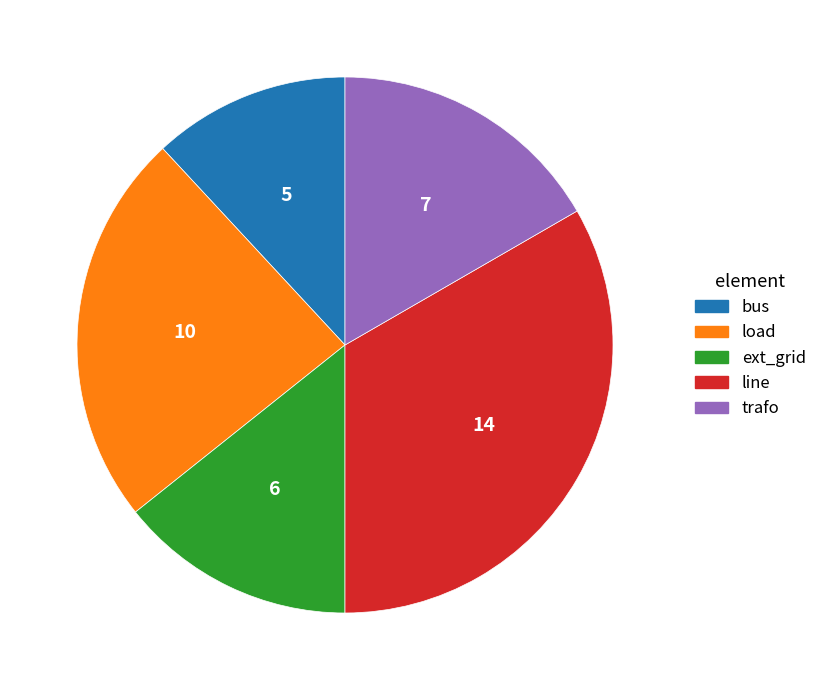

Does bus account for over 50% of the chart?

No